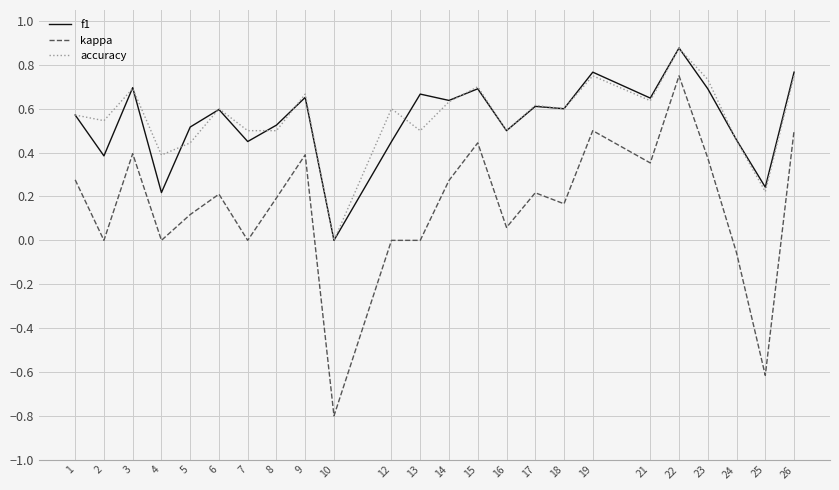

True or false: f1 and accuracy intersect in this chart.

True